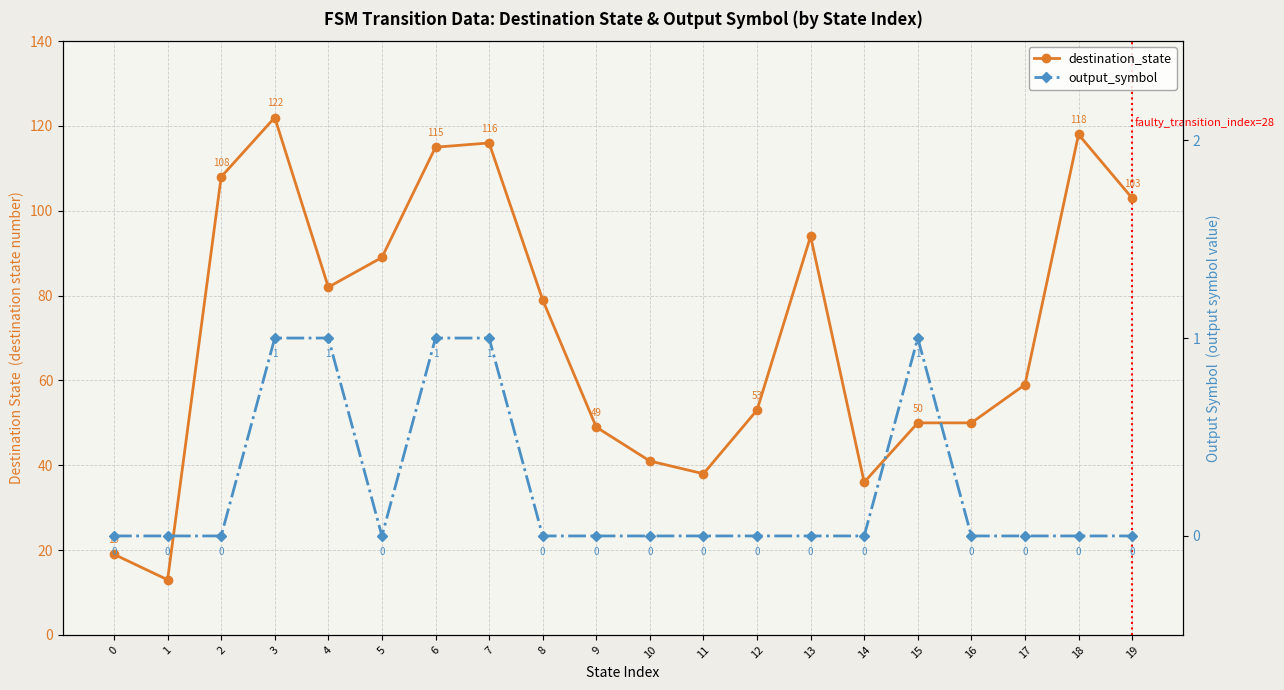

True or false: output_symbol has a value of 0 at 2.

True